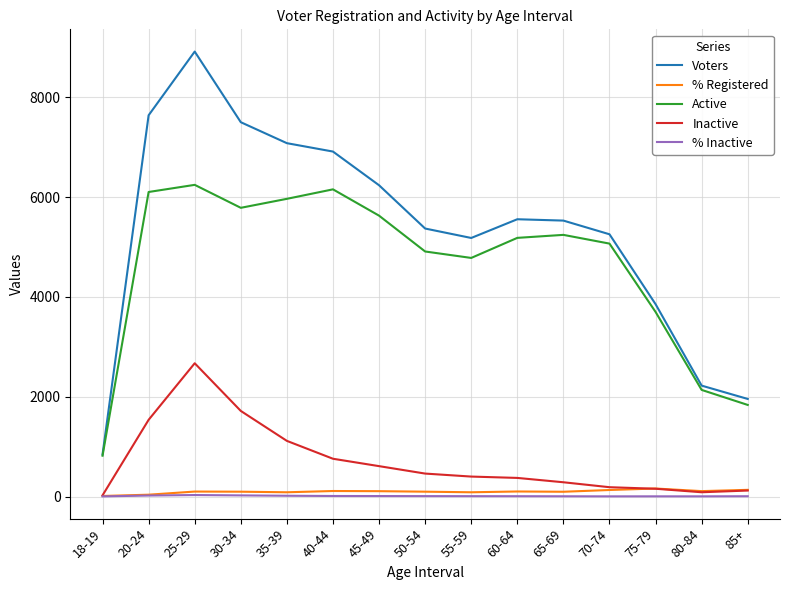

Is the value of Voters at 45-49 greater than the value of % Registered at 60-64?

Yes